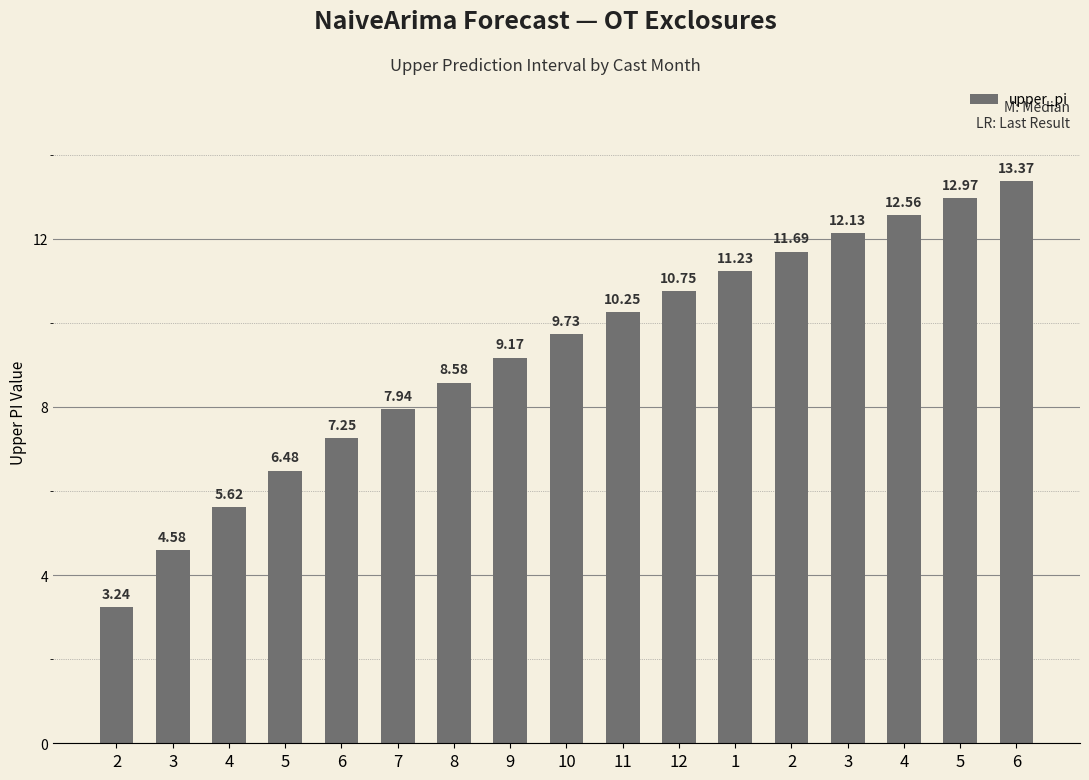

Does the chart contain any negative values?

No